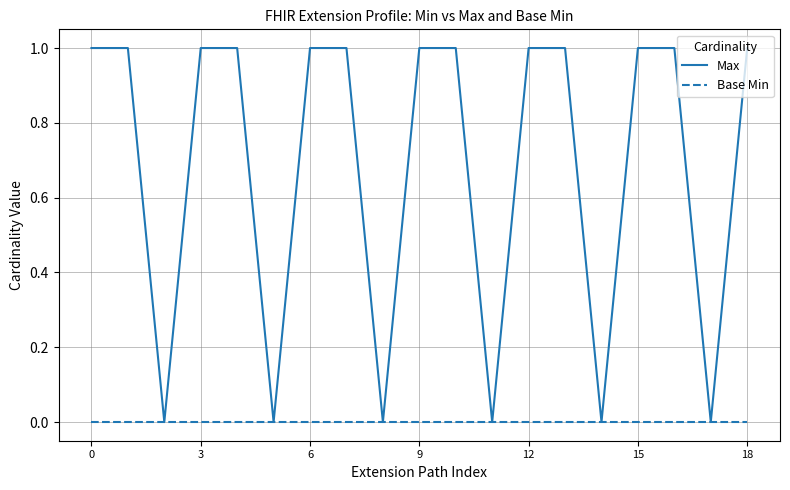

Rank the series by their maximum value, from highest to lowest.

Max, Base Min